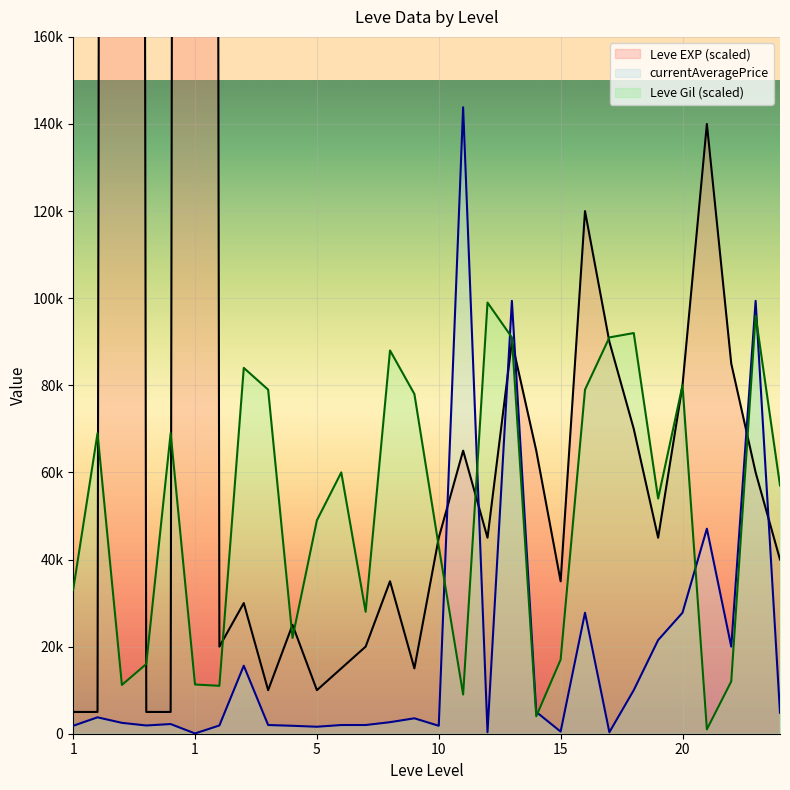

Which category has the lowest value across all series?

1